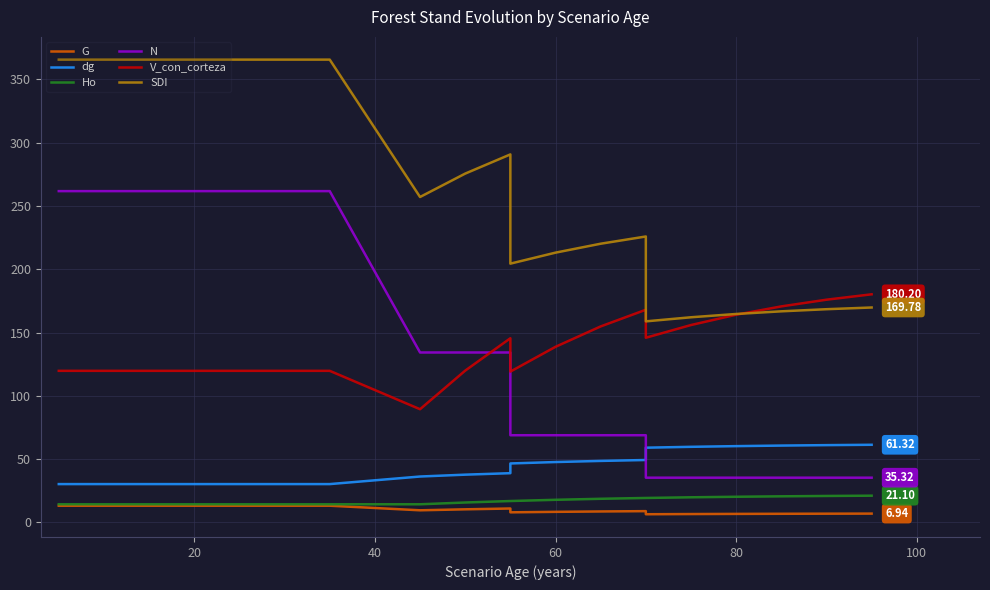

True or false: dg and V_con_corteza cross at least once.

False